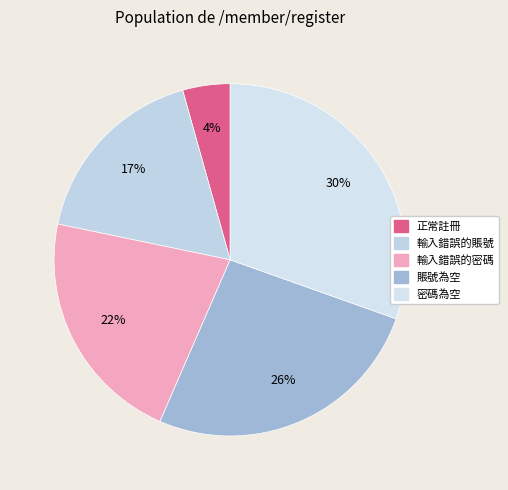

Count the number of slices in the pie.

5